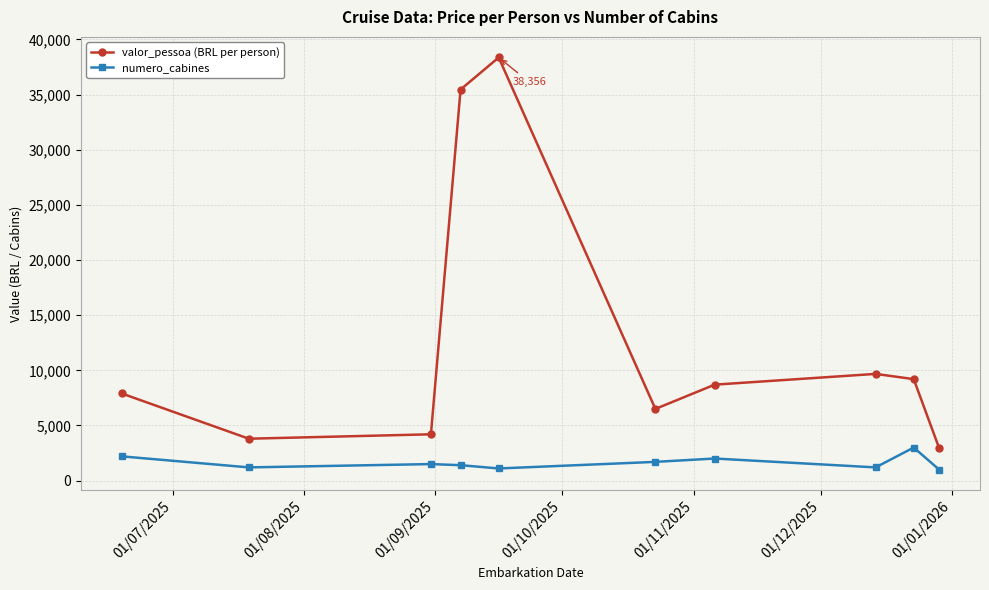

What is the value of the numero_cabines point at the 6th from the left?

1700